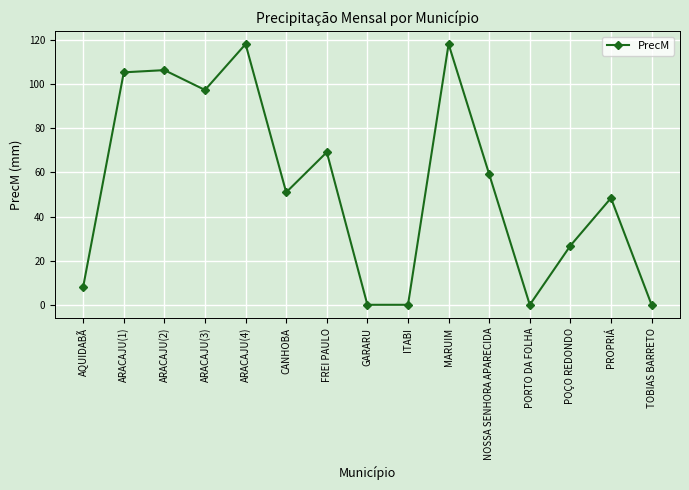

What position from the left is ARACAJU(3)?

4